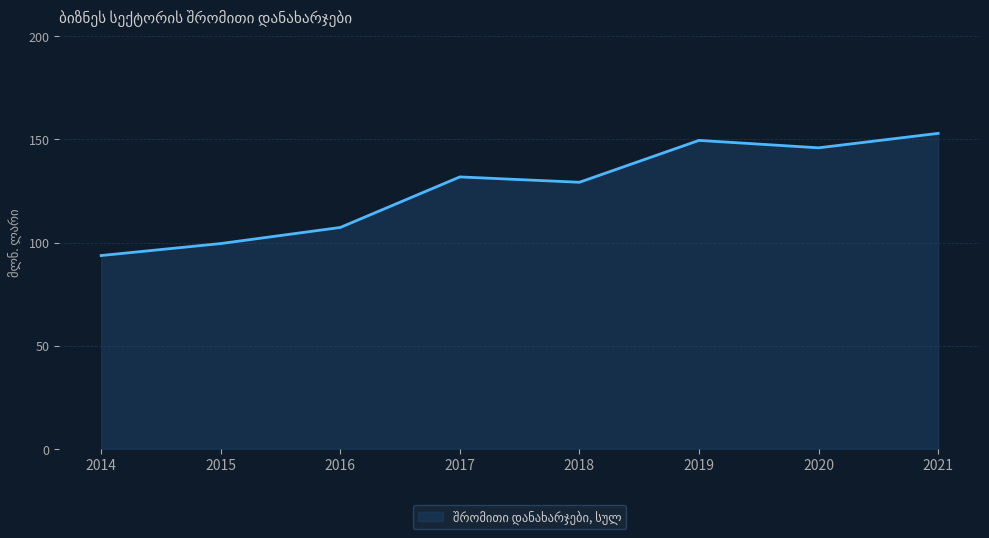

At which label is the value closest to 123?

2018